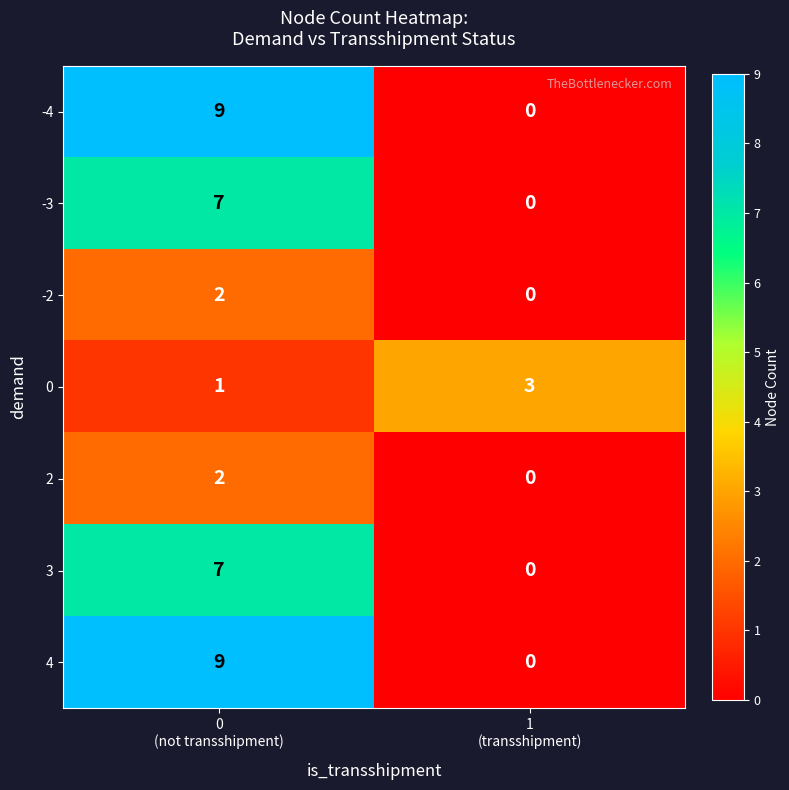

How many values in -2 are above zero?

1